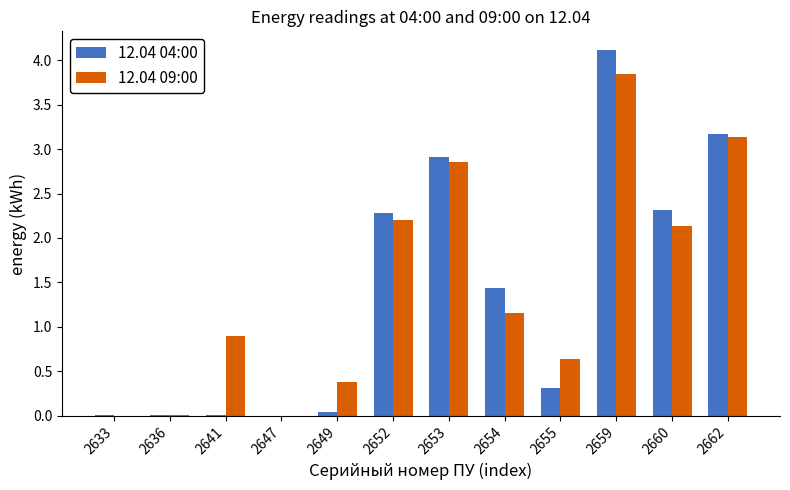

What is the sum of the 12.04 09:00 values at 2659 and 2654?

5.0